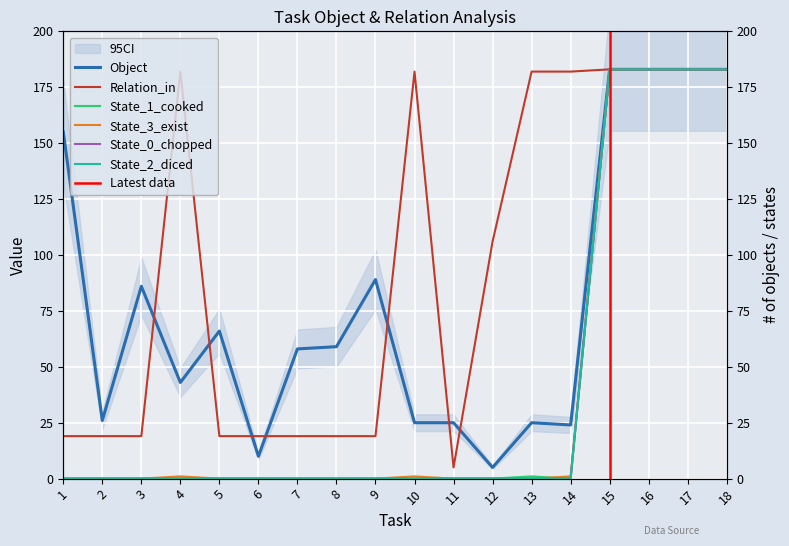

In Object, how many points are higher than both neighbors (excluding endpoints)?

4